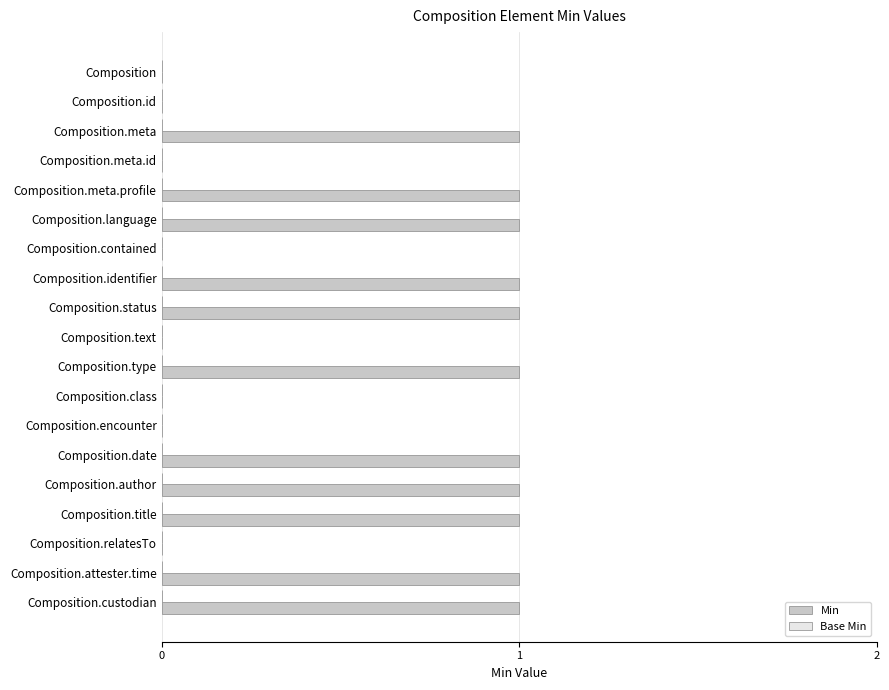

Are the bars horizontal?

Yes